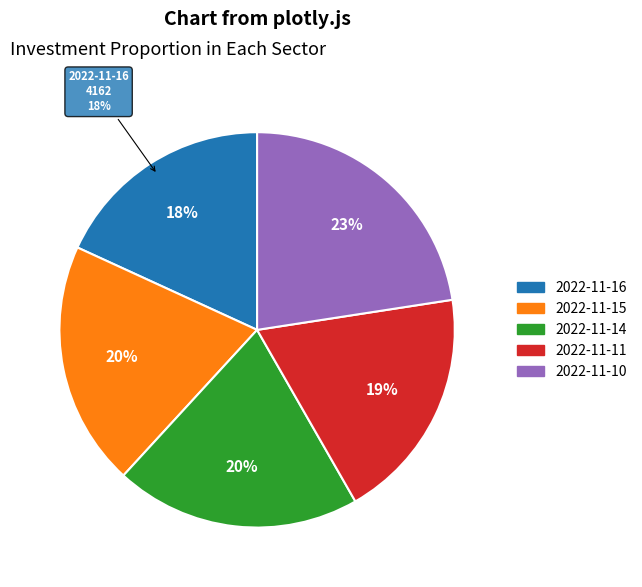

How many segments does this pie chart have?

5